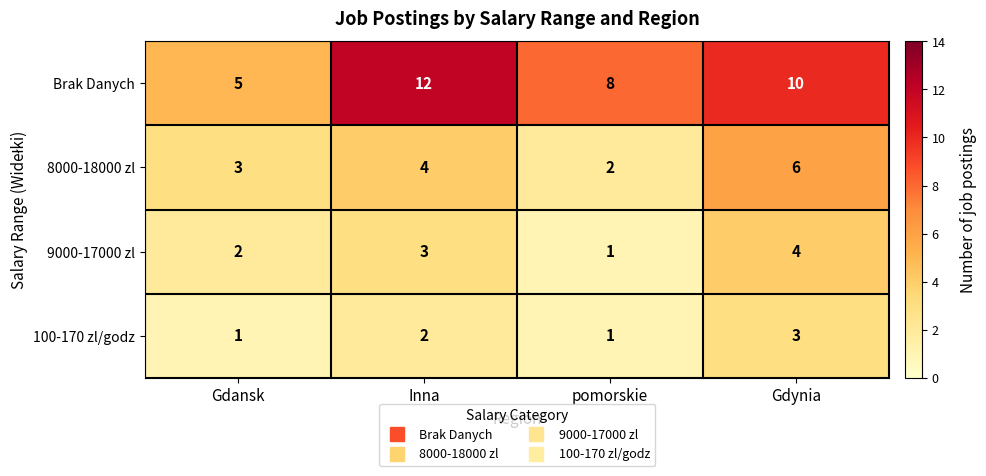

Where is Brak Danych nearest to the value 8?

pomorskie